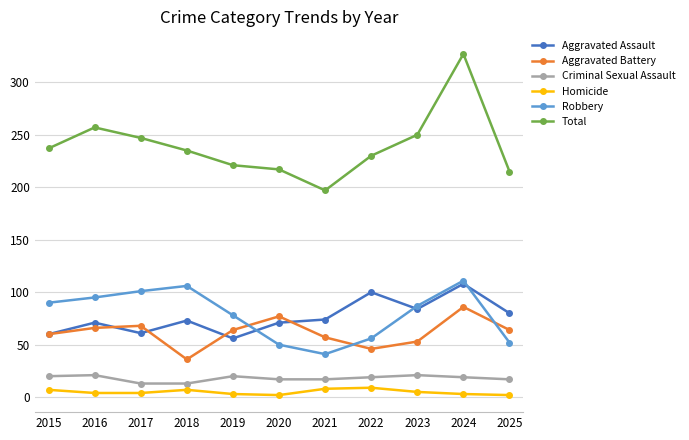

What is the average value of the Criminal Sexual Assault series?

18